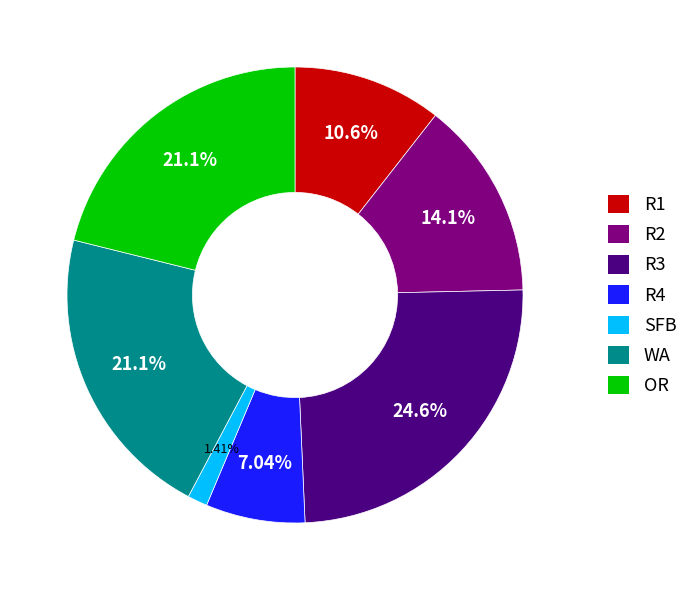

To the nearest percent, what is the average slice percentage?

14%